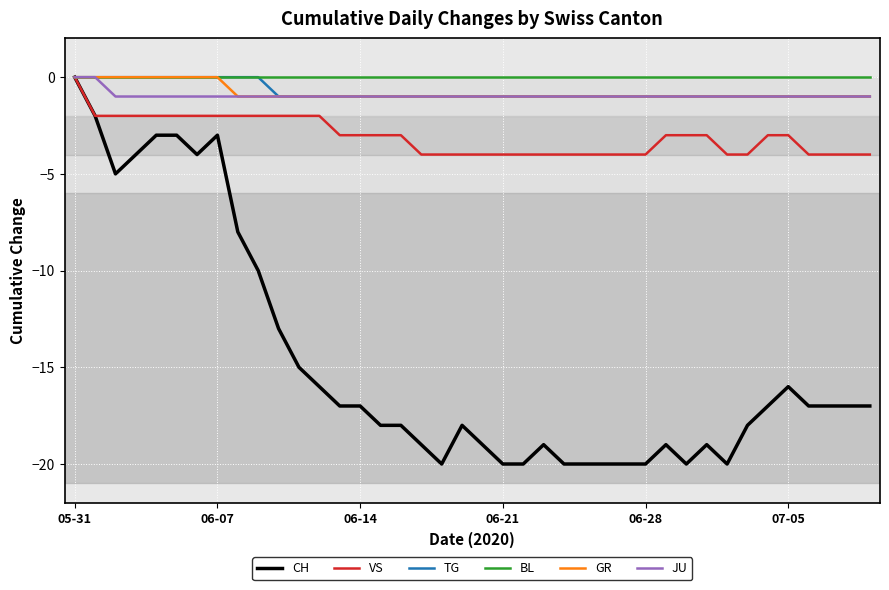

At which category is the sum across all series the highest?

05-31